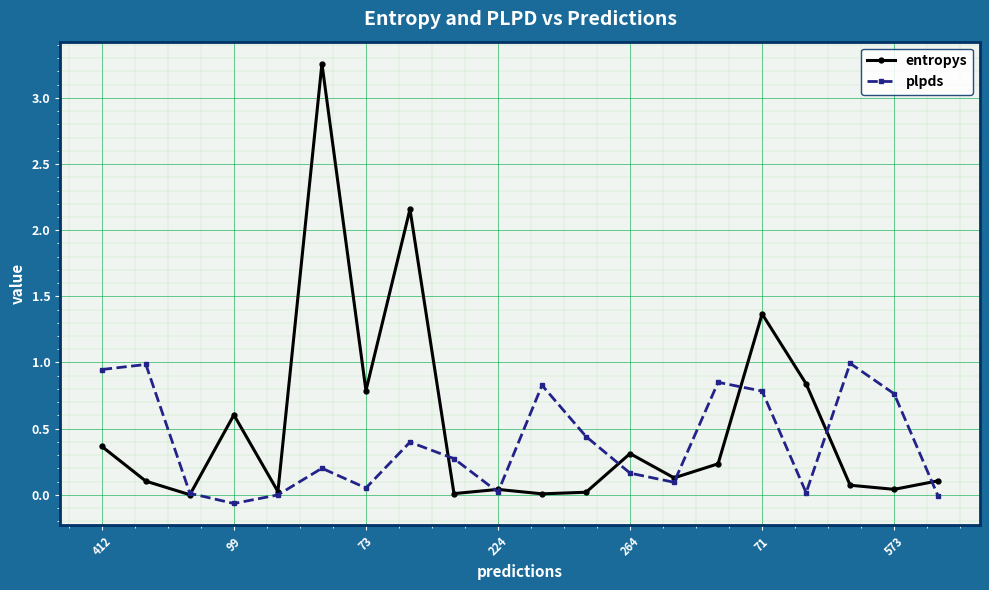

True or false: plpds and entropys intersect in this chart.

True